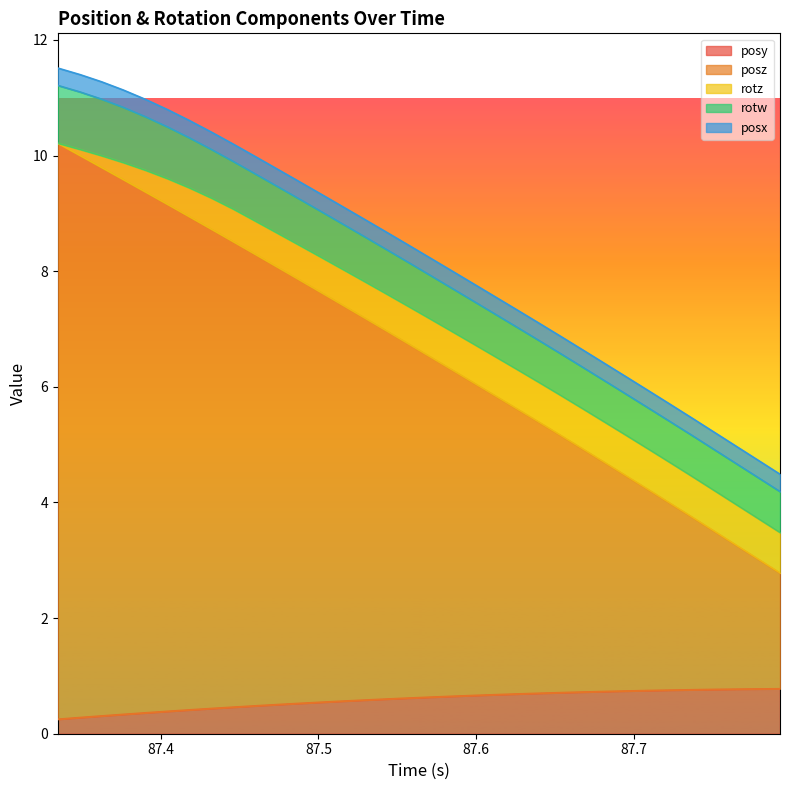

What is the sum of the rotw values at 87.40424 and 87.59839?

1.6